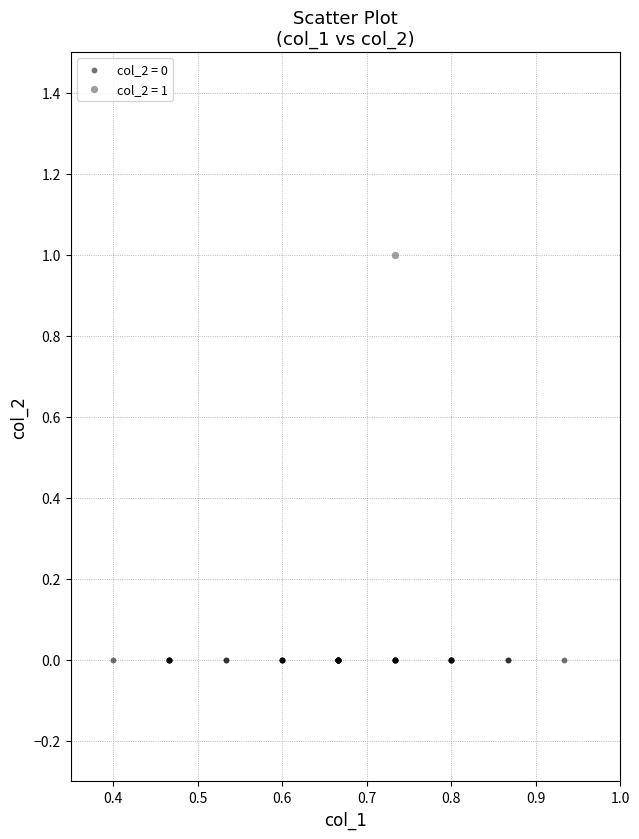

Which series contains the lowest Y value?

col_2 = 0